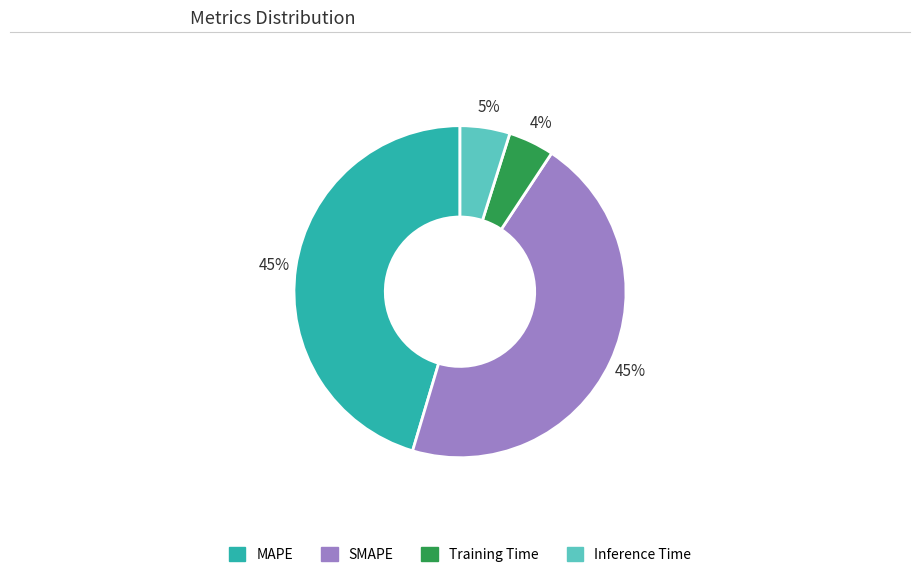

Is it true that MAPE is 37% of the pie?

False